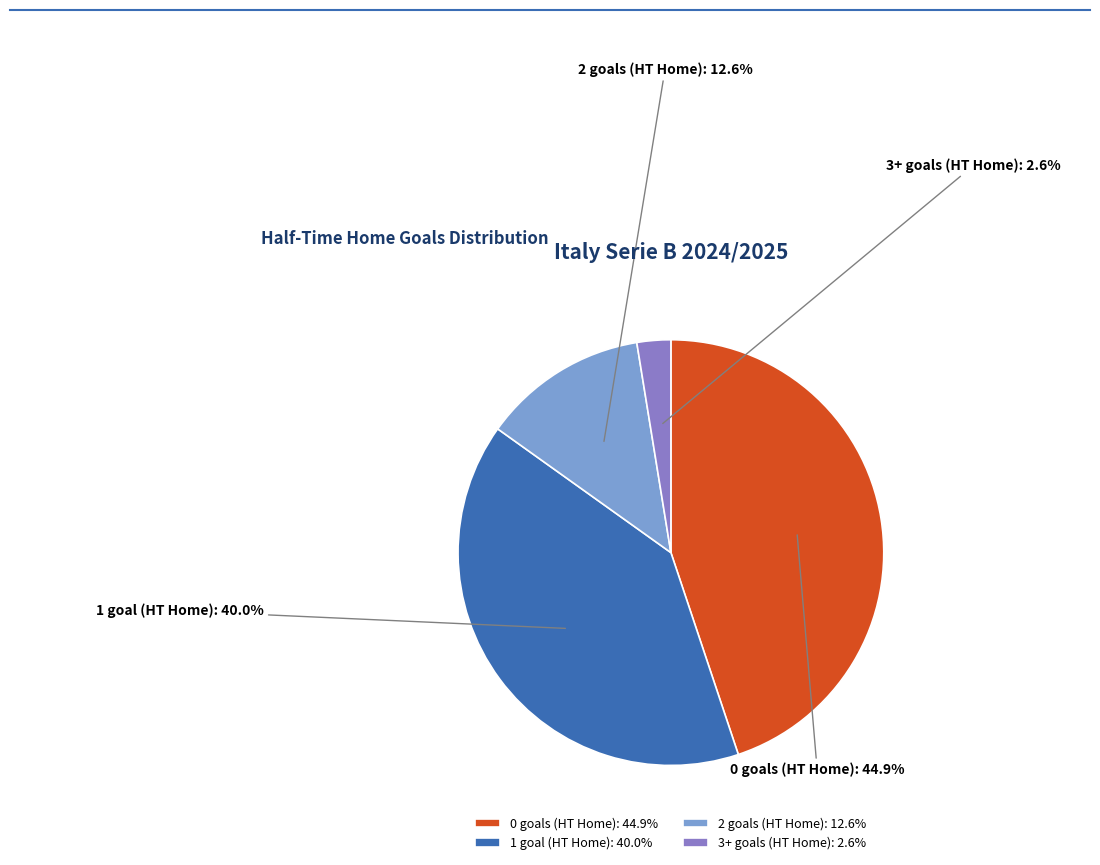

Which category has the smallest portion of the pie?

3+